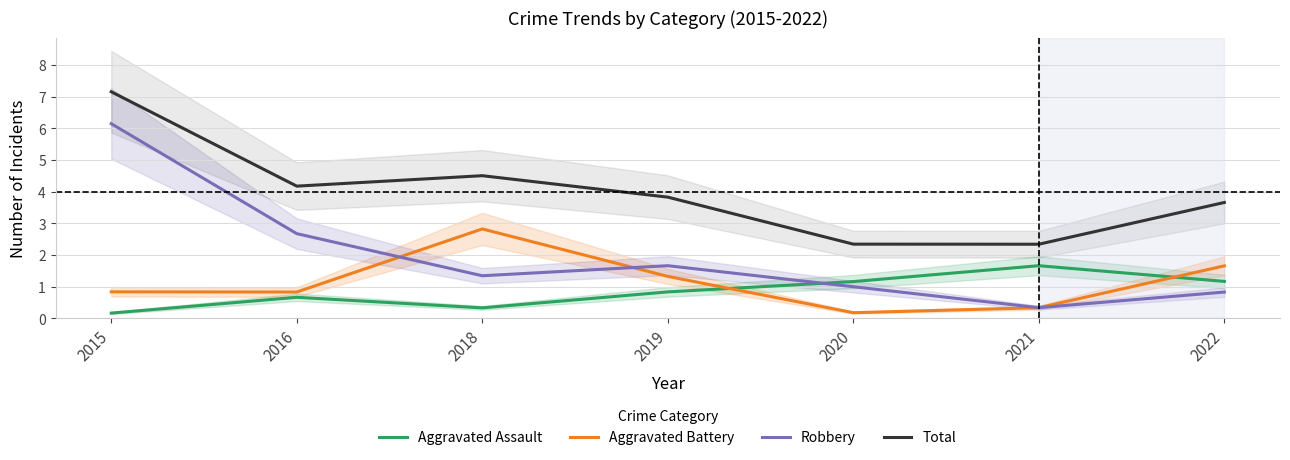

The value of Aggravated Assault at 2018 is 0.3. True or false?

True